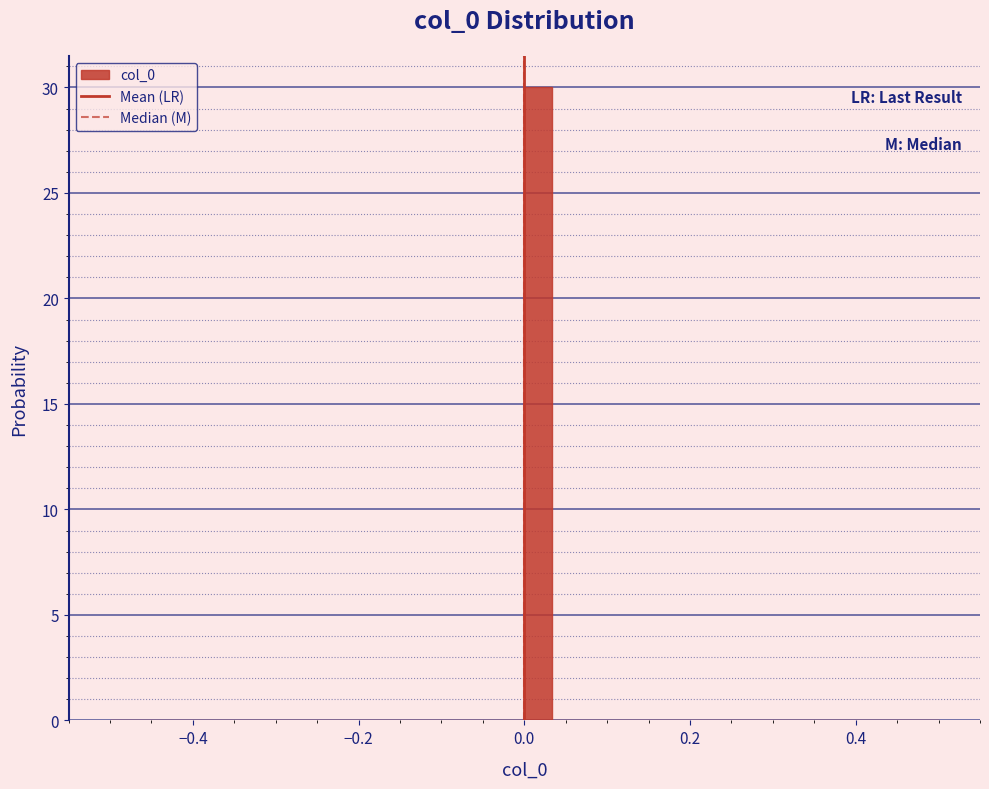

Read against the x-axis, roughly where is the centre of the tallest bar?

0.02